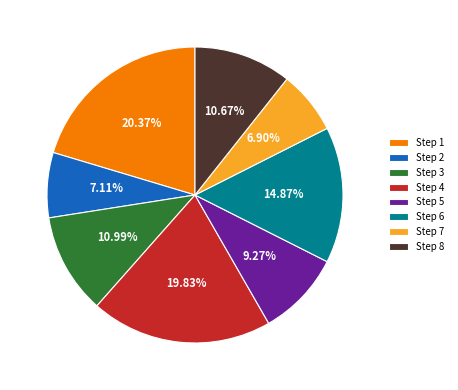

Which has a higher value, Step 3 or Step 1?

Step 1